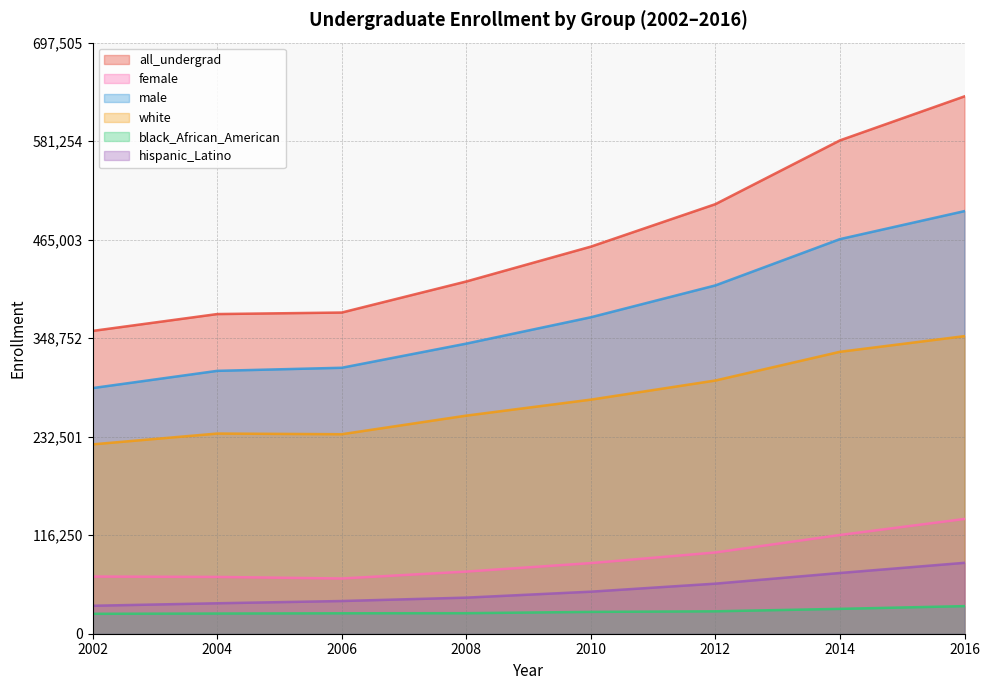

Is it true that hispanic_Latino equals 35219 at 2012?

False